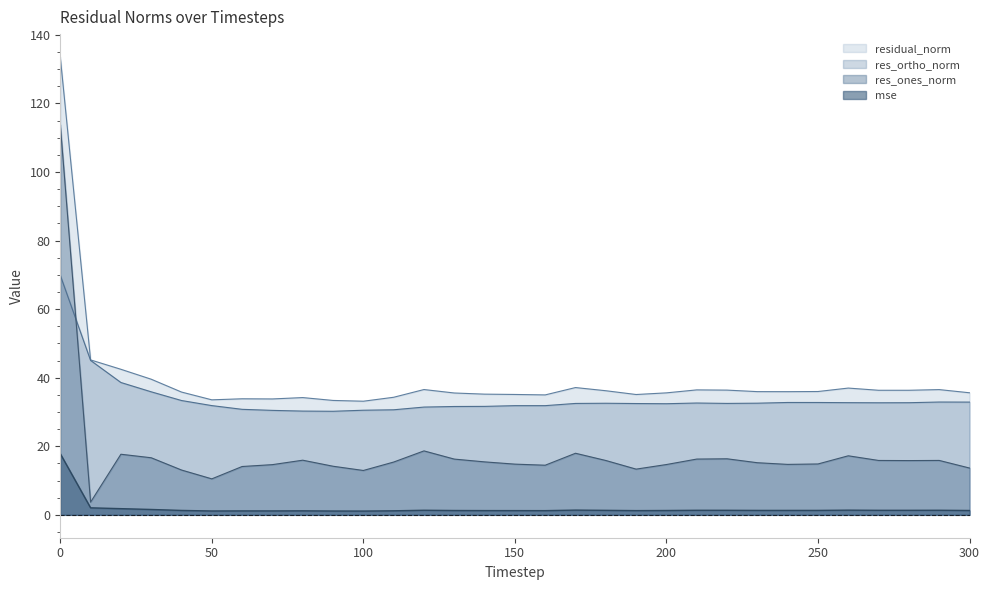

What is the sum of all res_ones_norm values?

559.7